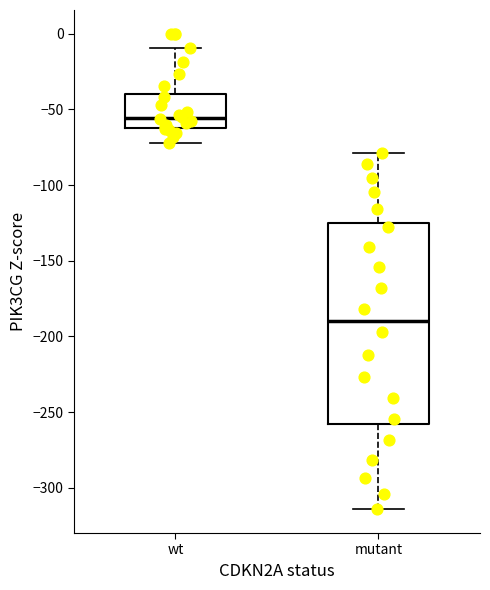

Reading left to right, transcribe this box plot: for each box, give where its median line is, the range the box spans, and where its two whiskers end, as read against the y-axis. The values are not printed on the chart, so give them approximately, as read against the axis.

wt: median -55, box -60 to -40, whiskers -70 to -10
mutant: median -190, box -260 to -125, whiskers -315 to -80